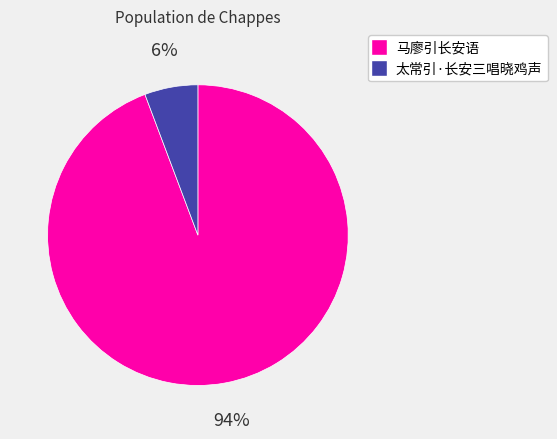

How many slices are in this pie chart?

2